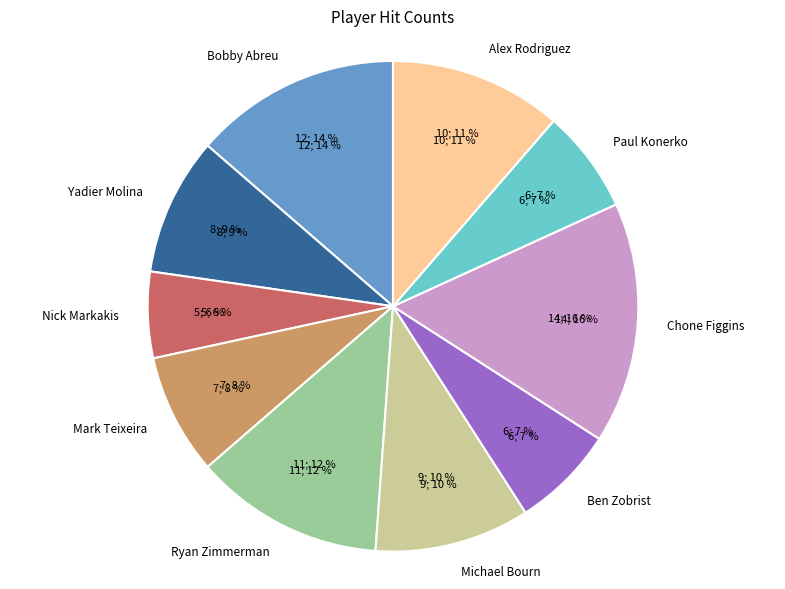

What percentage is the Michael Bourn slice, to the nearest percent?

10%